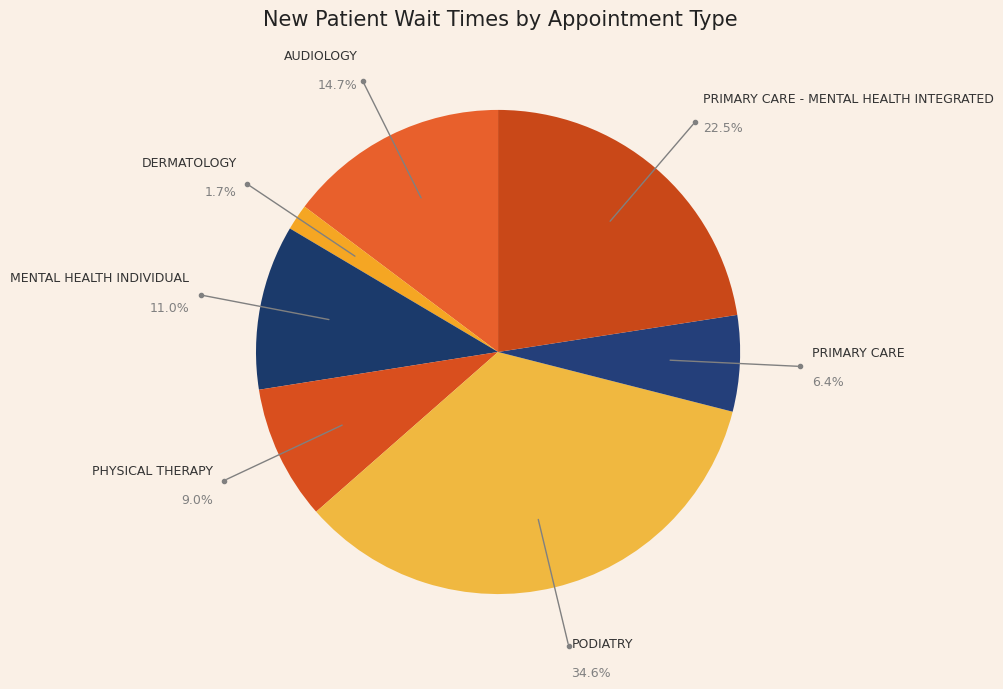

Rank the categories by value from highest to lowest.

PODIATRY, PRIMARY CARE - MENTAL HEALTH INTEGRATED, AUDIOLOGY, MENTAL HEALTH INDIVIDUAL, PHYSICAL THERAPY, PRIMARY CARE, DERMATOLOGY